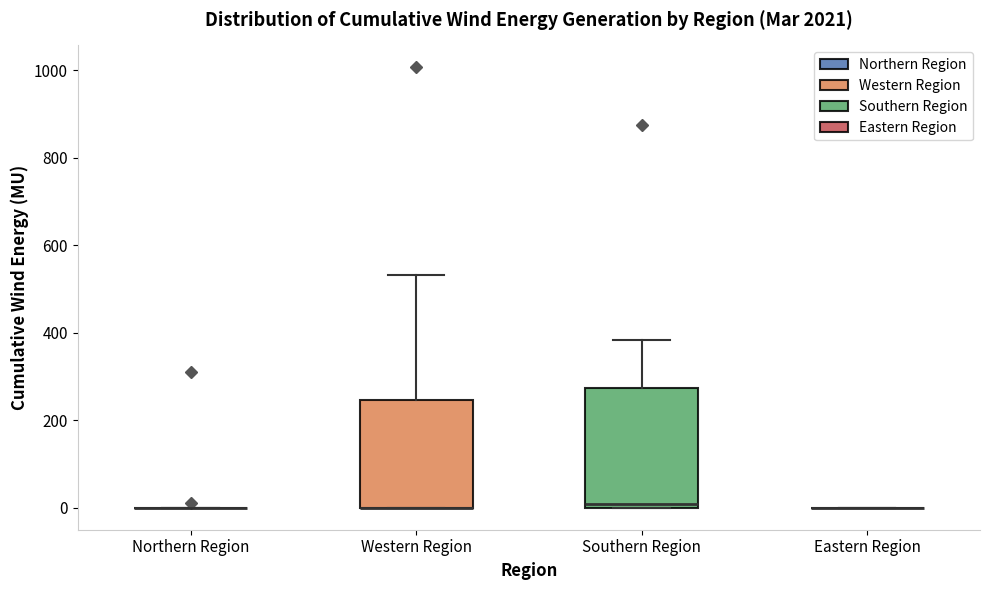

Where does the upper whisker of the box for Western Region end on the y-axis? The values are not printed on the chart, so give them approximately, as read against the axis.

540